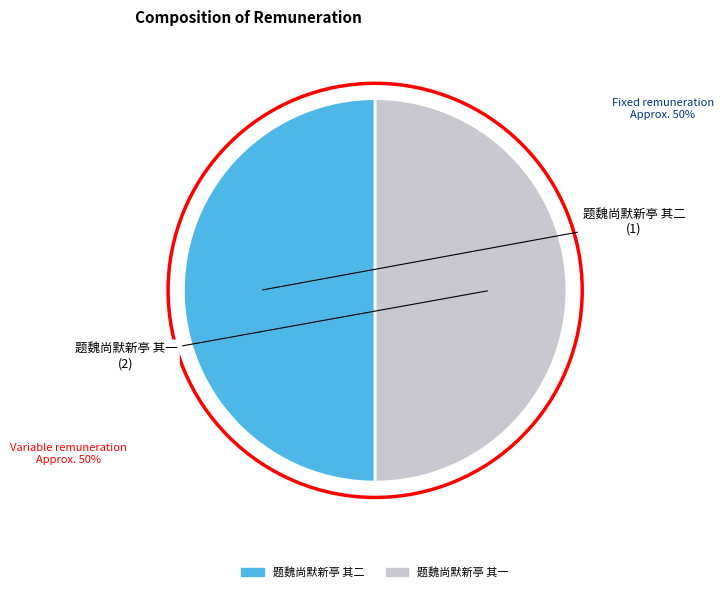

Is it true that 题魏尚默新亭 其一 is 50% of the pie?

True